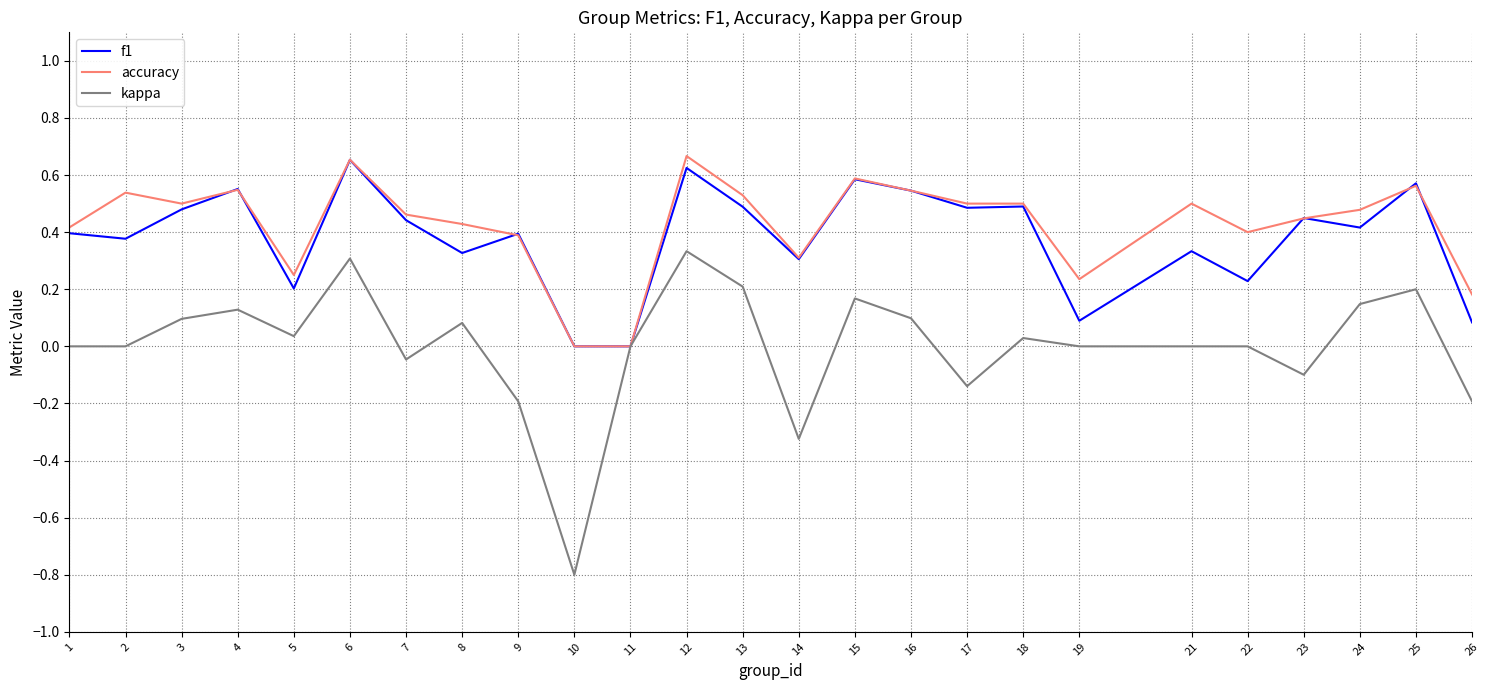

Which series has the largest range (max minus min)?

kappa